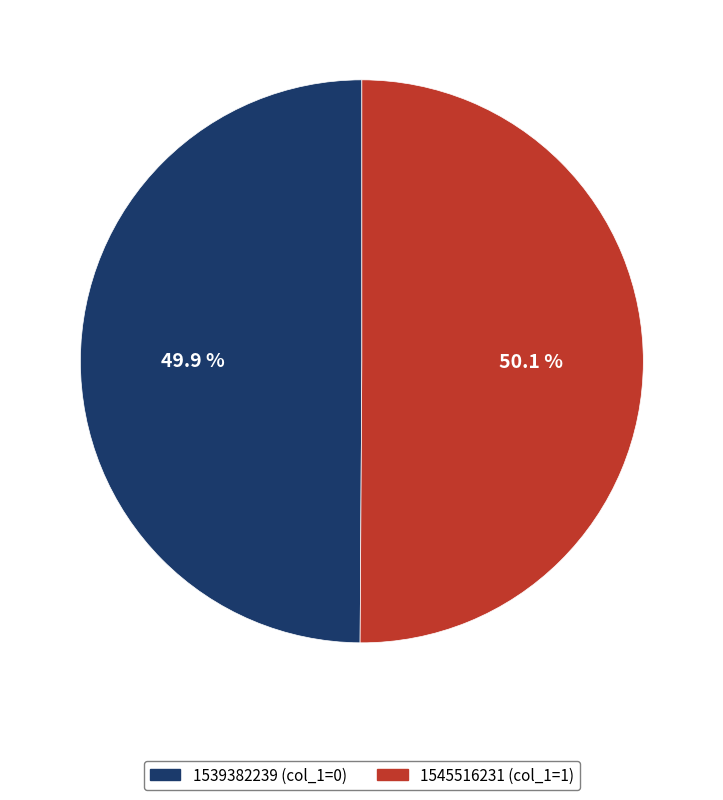

How many slices are in this pie chart?

2